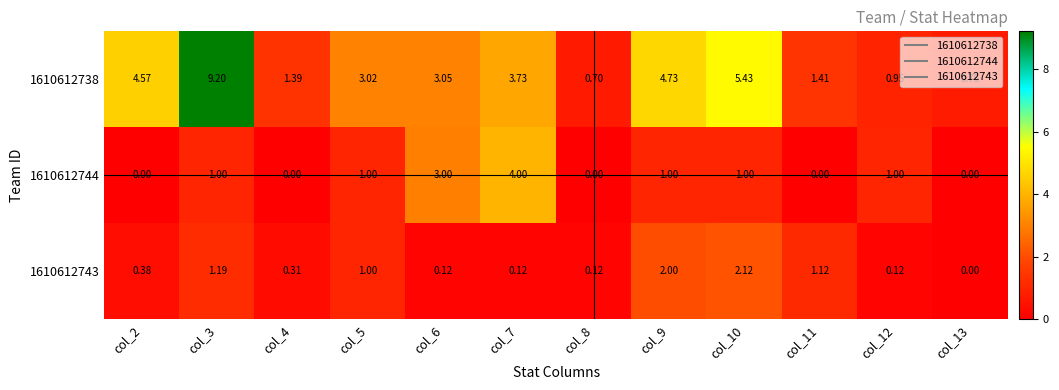

Is the value of 1610612743 at col_12 greater than the value of 1610612738 at col_9?

No